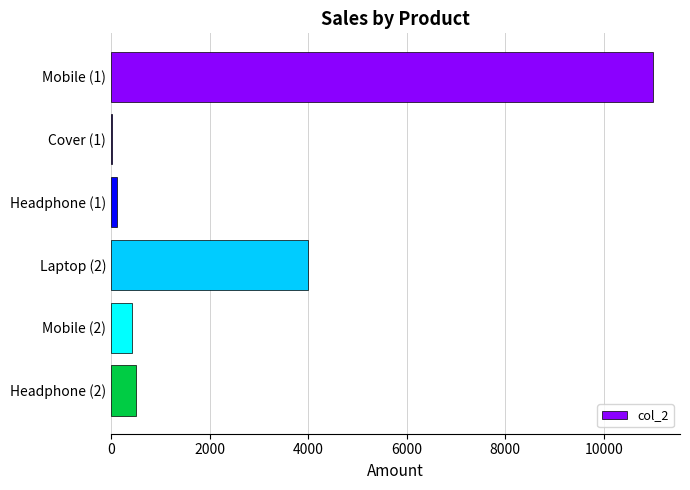

What is the change in value from Mobile (1) to Mobile (2)?

-10570